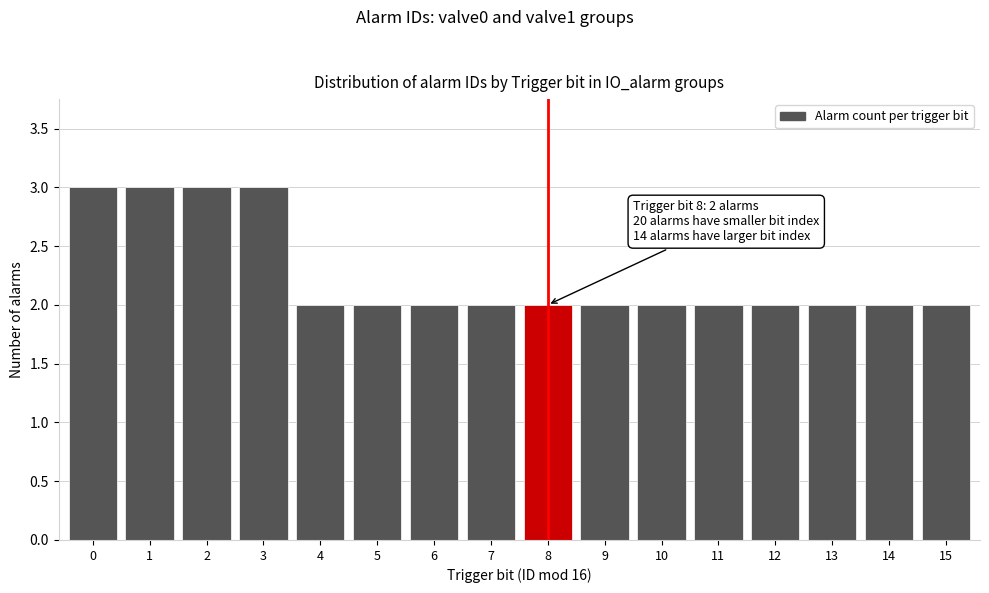

Reading left to right, transcribe all the data shown in this chart.

3	3	3	3	2	2	2	2	2	2	2	2	2	2	2	2